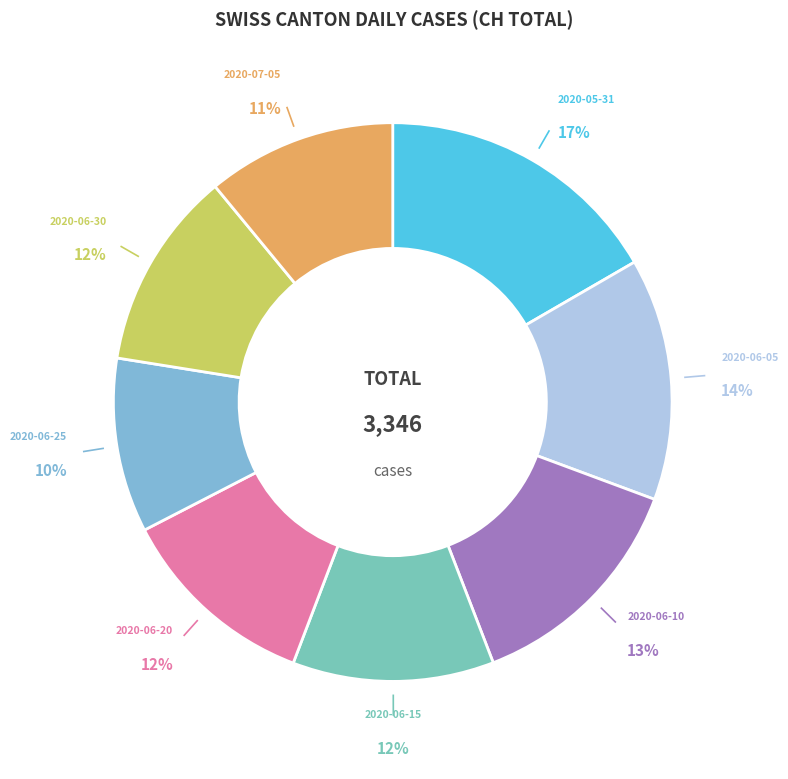

How many slices are in this pie chart?

8